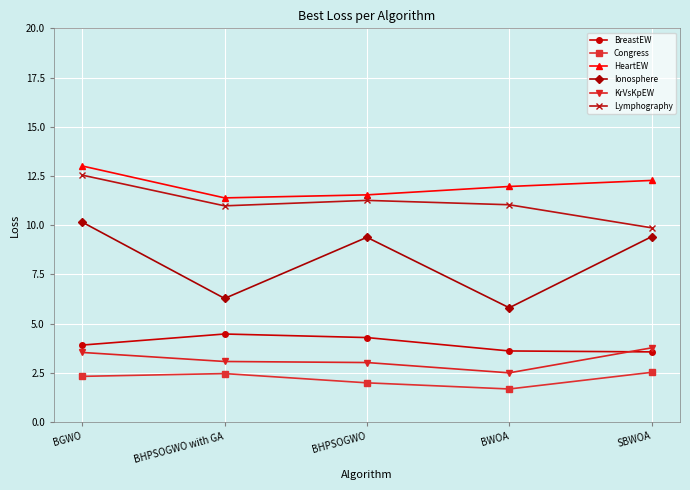

True or false: KrVsKpEW has more than 1 points higher than both neighbors.

False